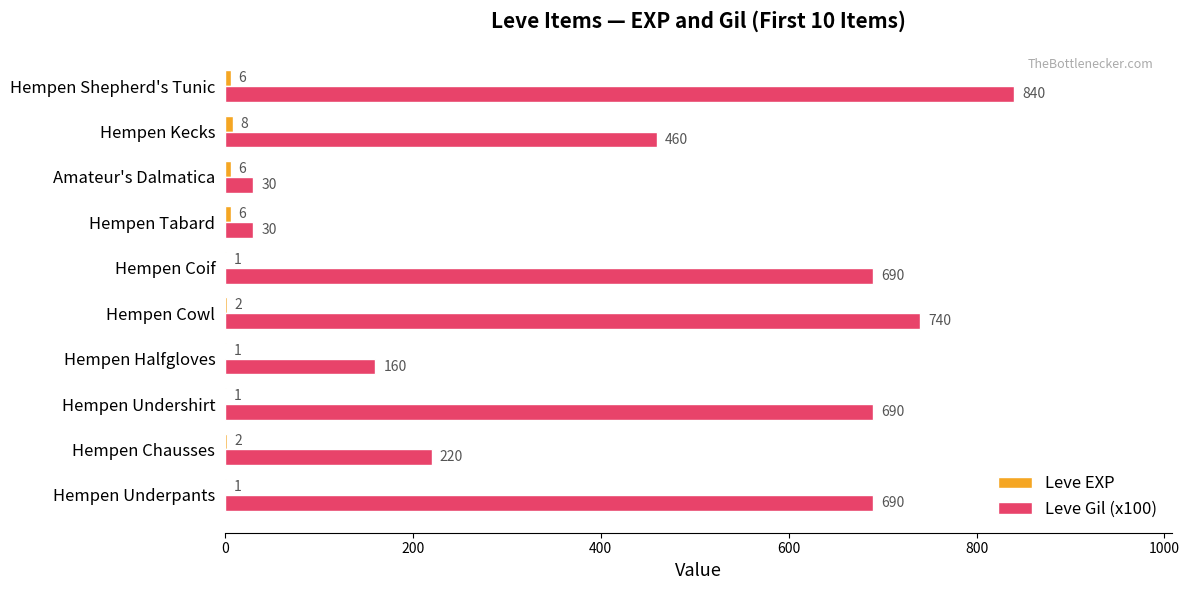

What is the total value across all series at Hempen Cowl?

742